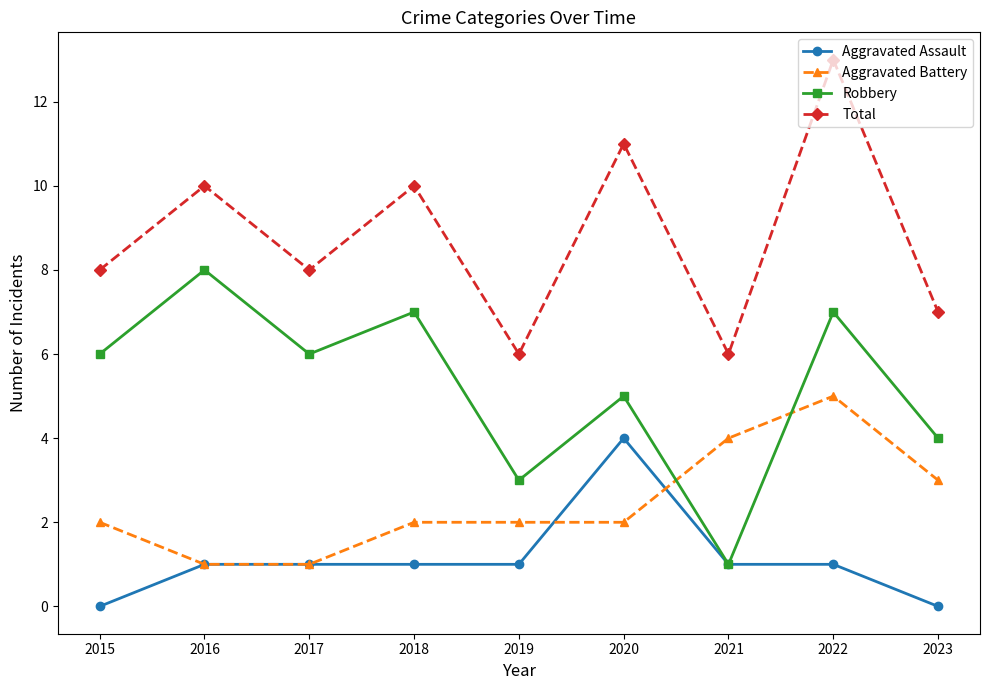

What is the difference between the Total values at 2021 and 2017?

2